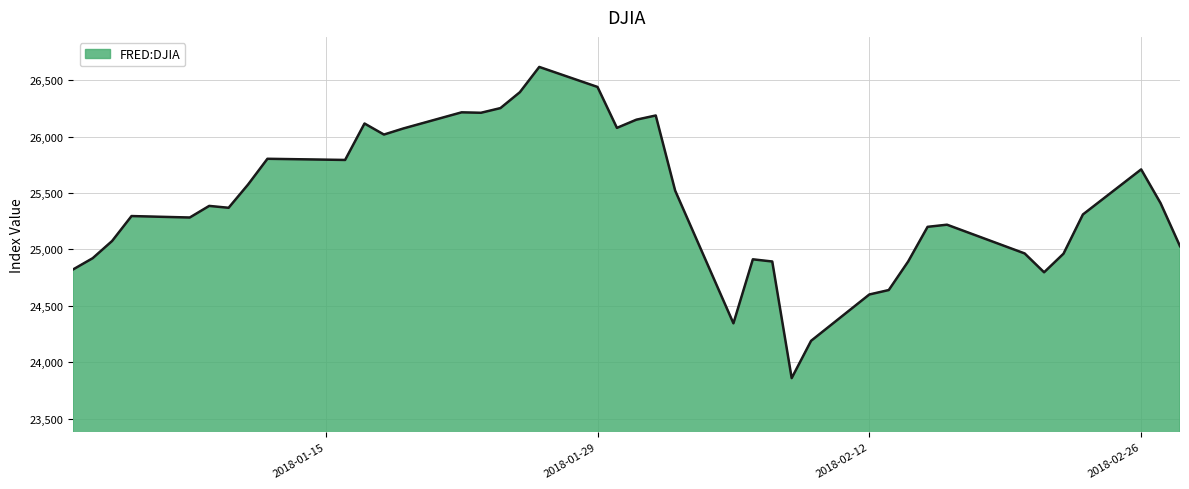

What is the greatest value displayed?

26616.7